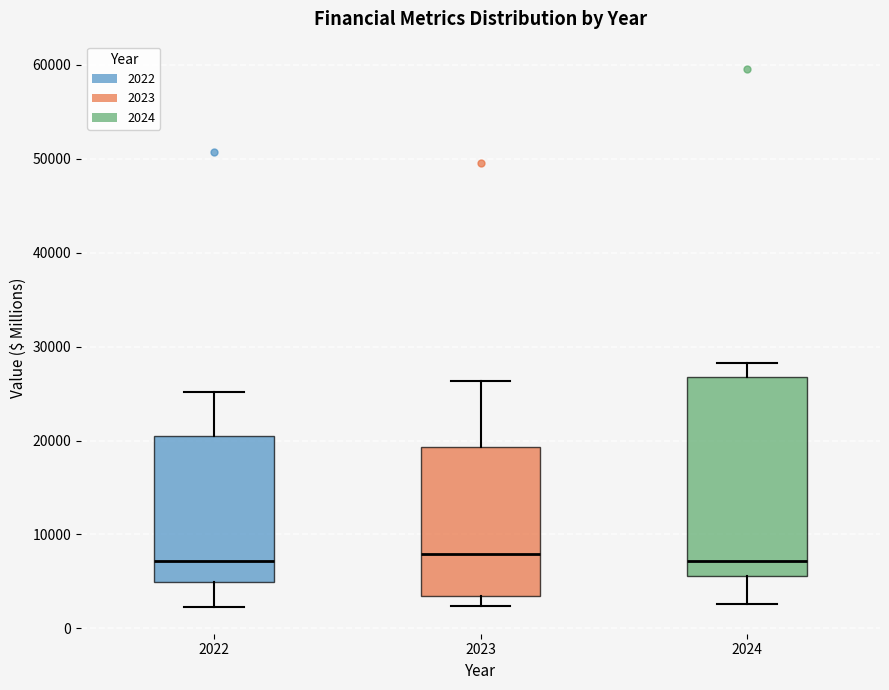

Where is the lower edge of the box at x = 2023 on the y-axis? The values are not printed on the chart, so give them approximately, as read against the axis.

3000